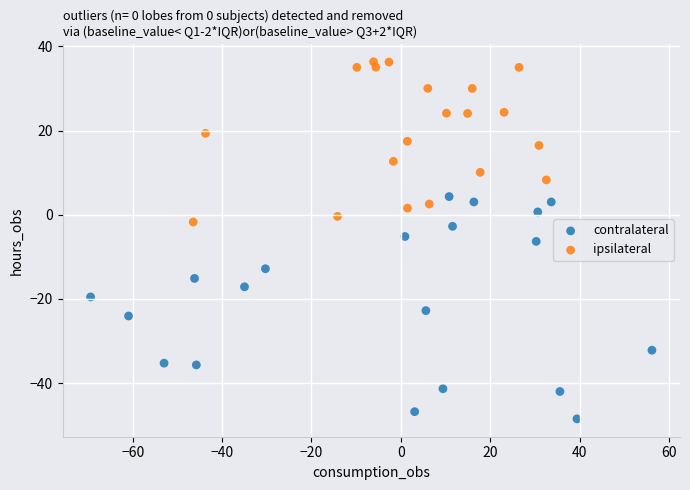

Which series reaches the minimum Y coordinate?

contralateral